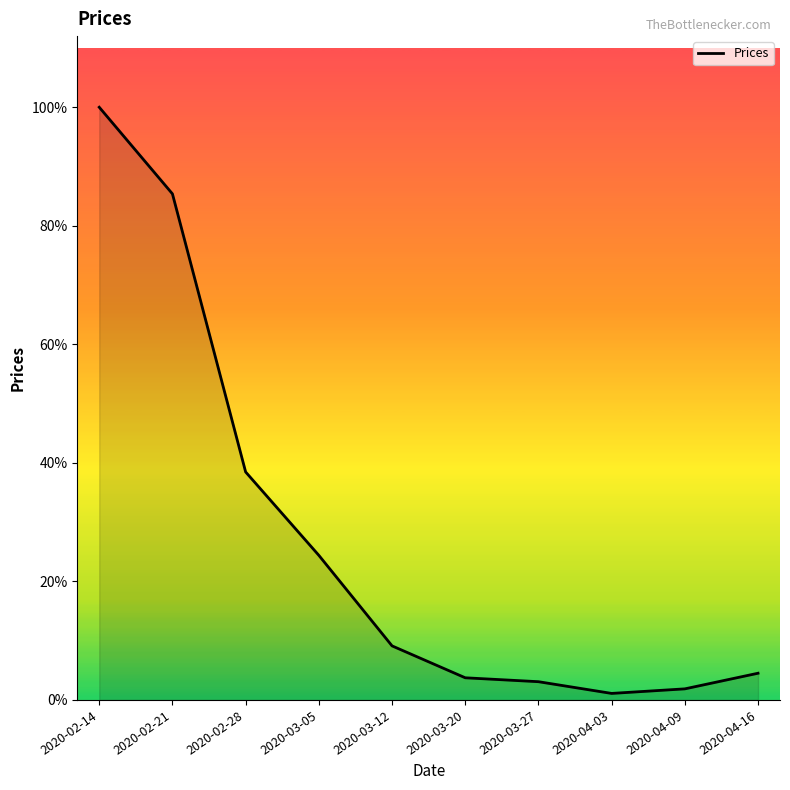

At which label is the value closest to 4?

2020-02-28